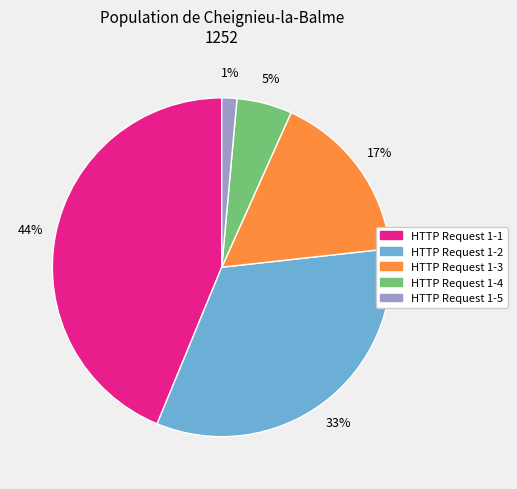

Combined, do HTTP Request 1-5 and HTTP Request 1-3 account for over 50%?

No